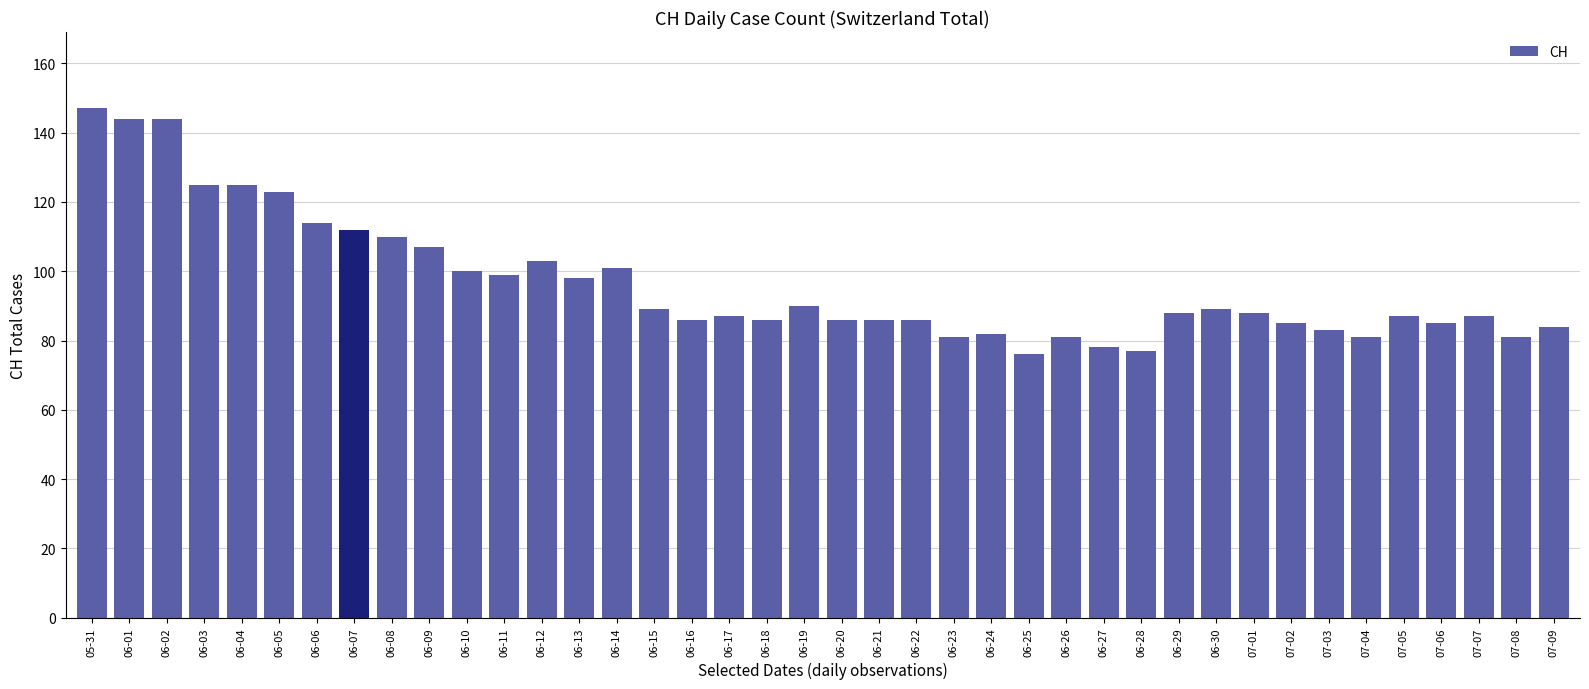

What value does the data have at 07-03, to the nearest 10?

80